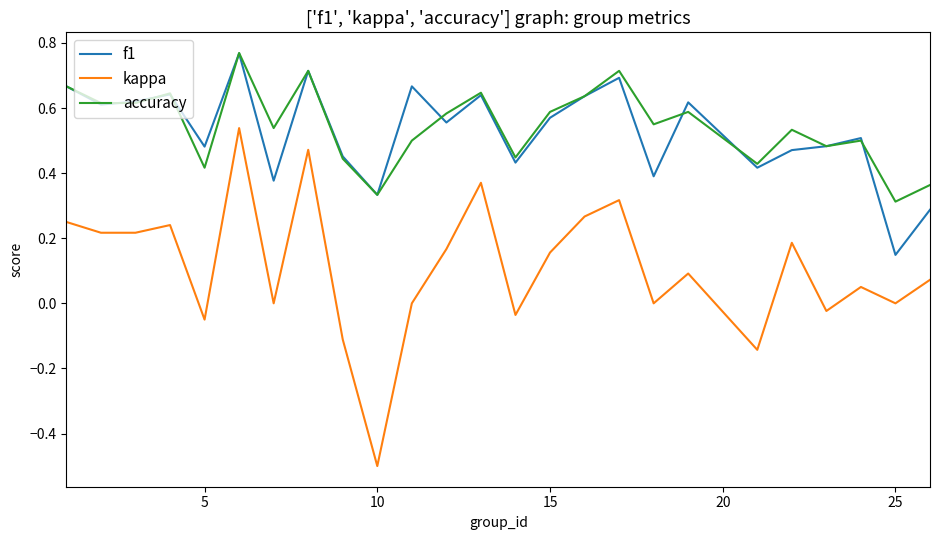

Which series has the widest spread of values?

kappa